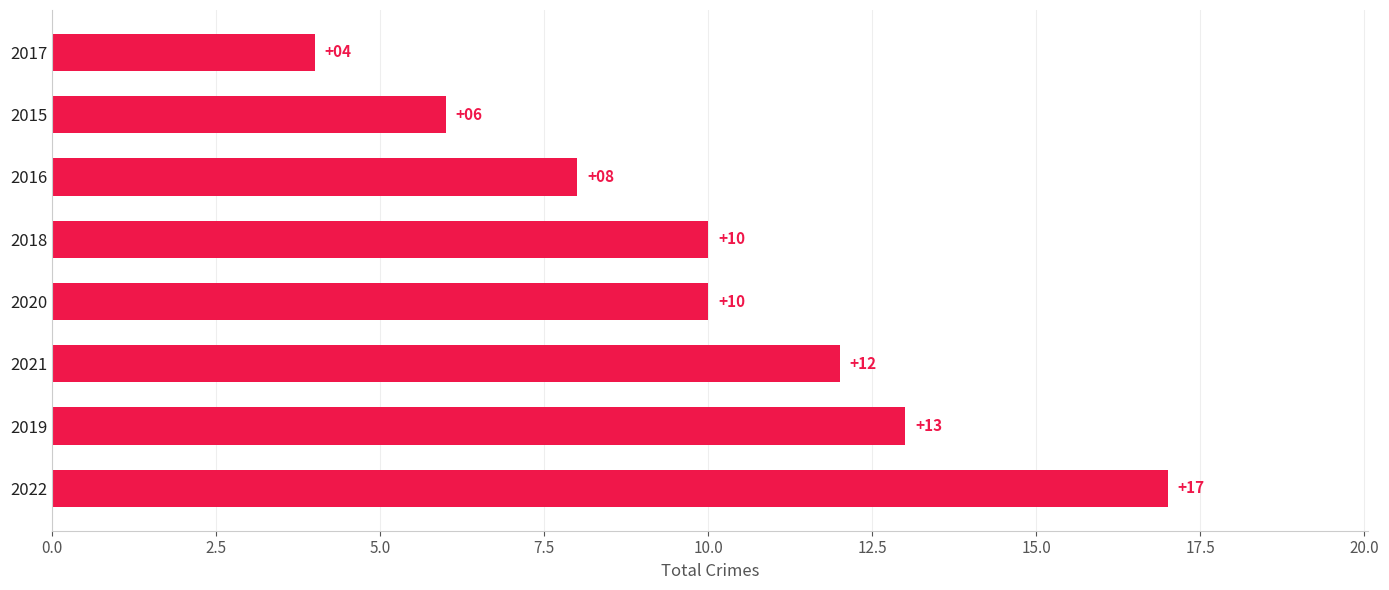

Approximately how many times larger is the value at 2017 compared to 2015?

0.7